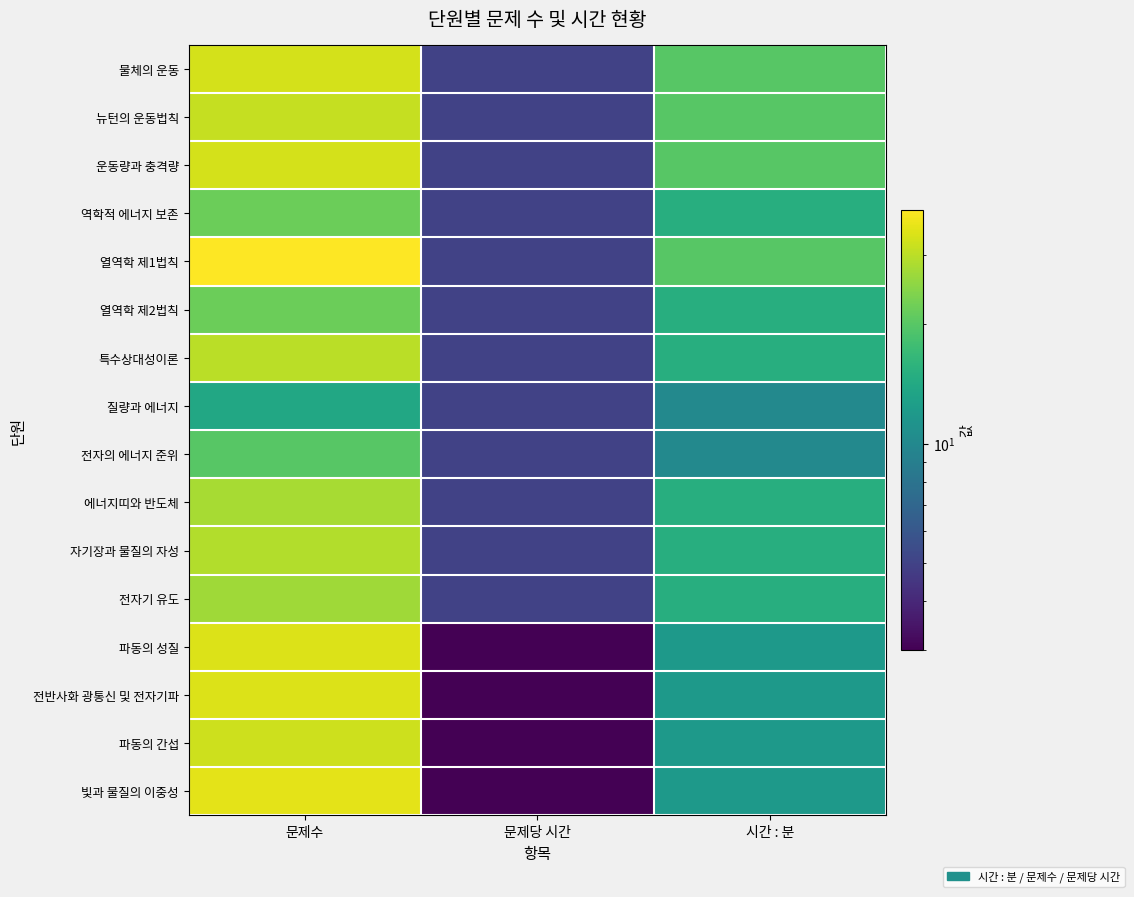

Rank the series at 문제수 from highest to lowest value.

열역학 제1법칙, 빛과 물질의 이중성, 파동의 성질, 전반사화 광통신 및 전자기파, 물체의 운동, 운동량과 충격량, 파동의 간섭, 뉴턴의 운동법칙, 특수상대성이론, 자기장과 물질의 자성, 에너지띠와 반도체, 전자기 유도, 역학적 에너지 보존, 열역학 제2법칙, 전자의 에너지 준위, 질량과 에너지